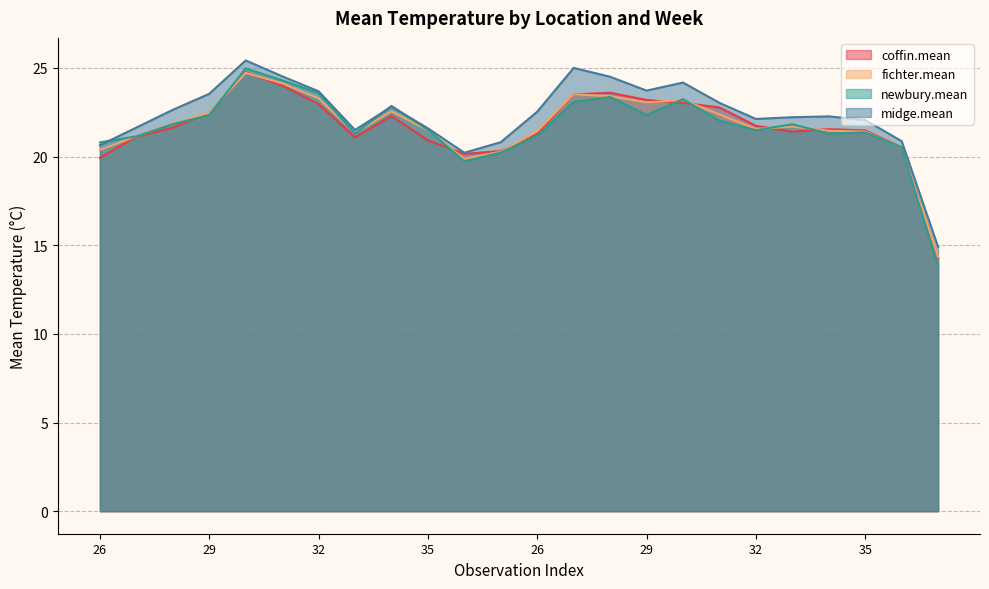

What is the label of the 23rd point from the left?

36